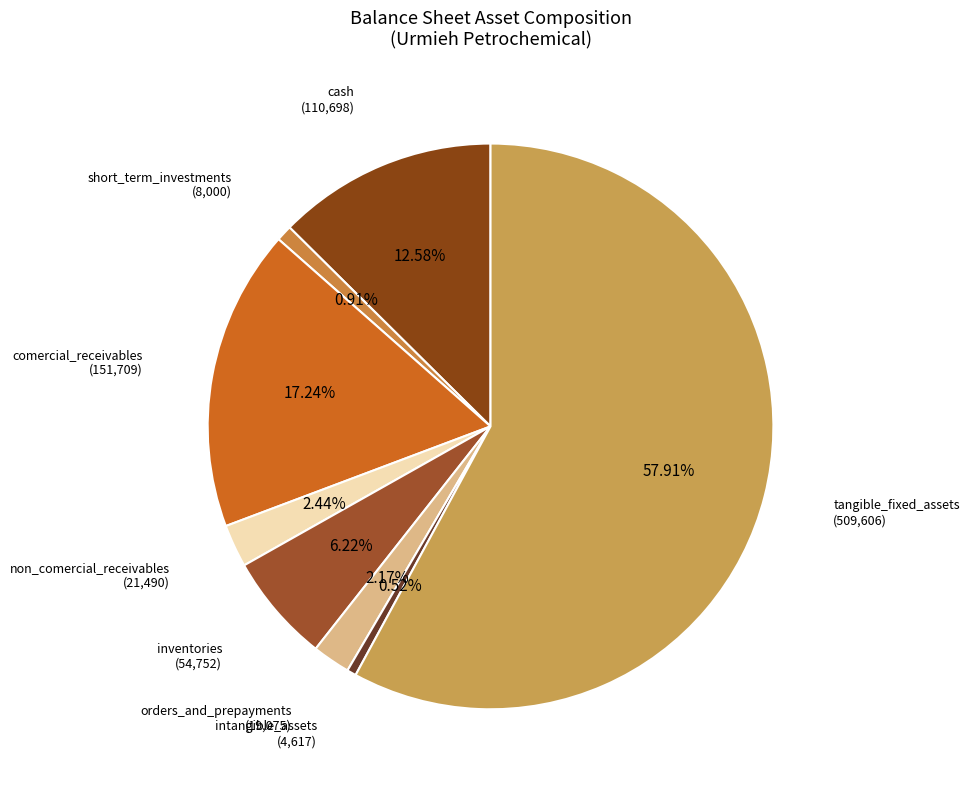

How much of the chart is everything except intangible_assets?

99.5%